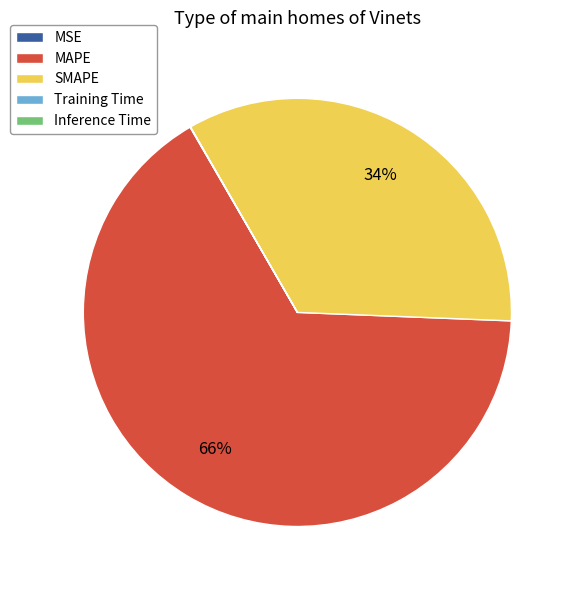

To the nearest percent, what is the difference between the largest and smallest slice percentages?

66%